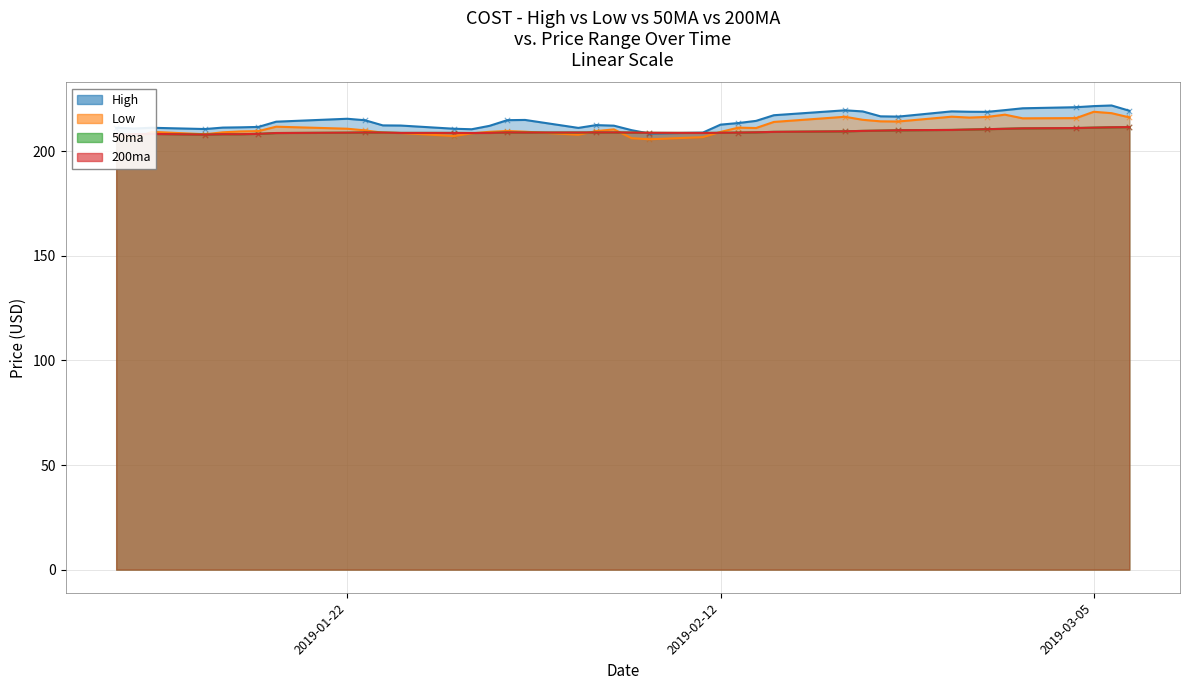

Which series has the largest total across all categories?

High